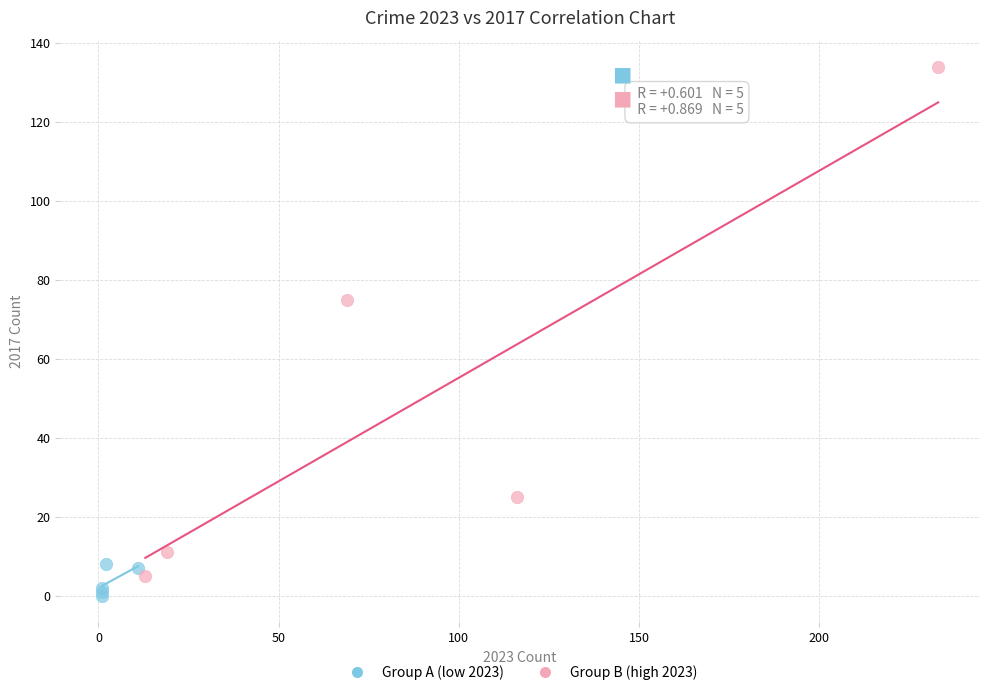

Which series reaches the minimum Y coordinate?

Group A (low 2023)